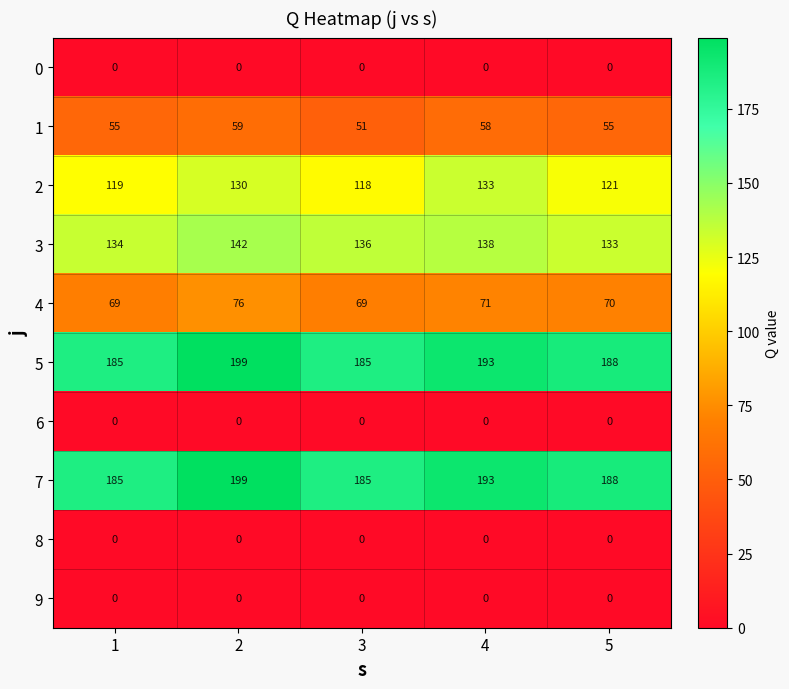

Rank the categories by 3 value from lowest to highest.

5, 1, 3, 4, 2